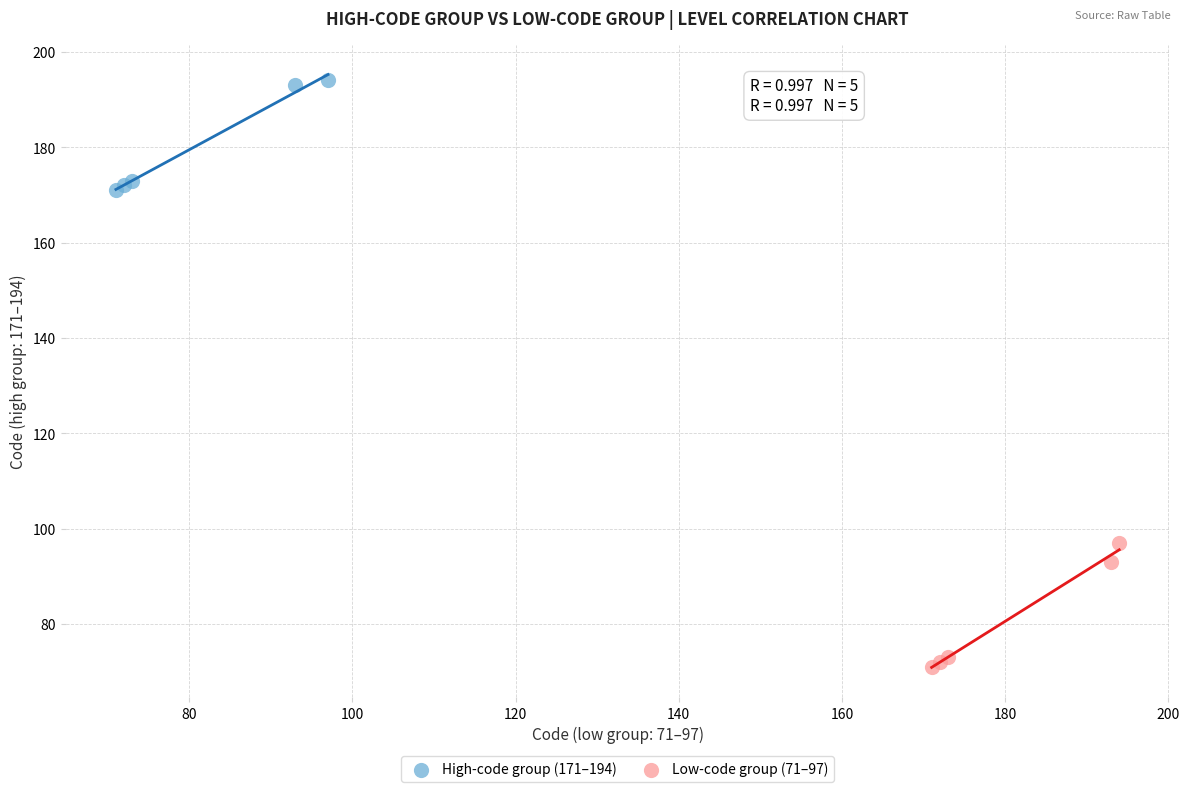

Which series contains the highest Y value?

High-code group (171–194)